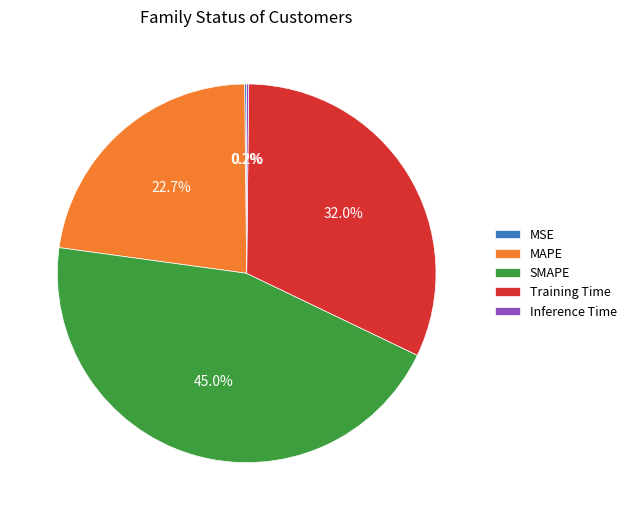

Do Training Time and MAPE together represent more than half of the pie?

Yes